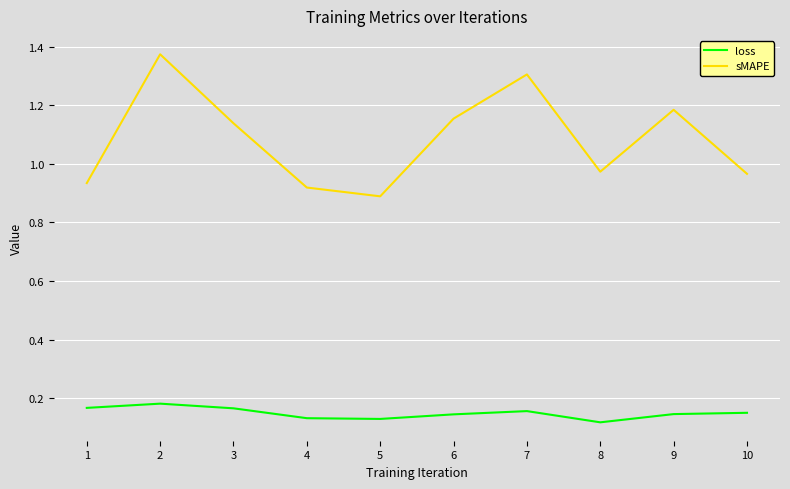

The value of loss at 5 is 0.2. True or false?

False